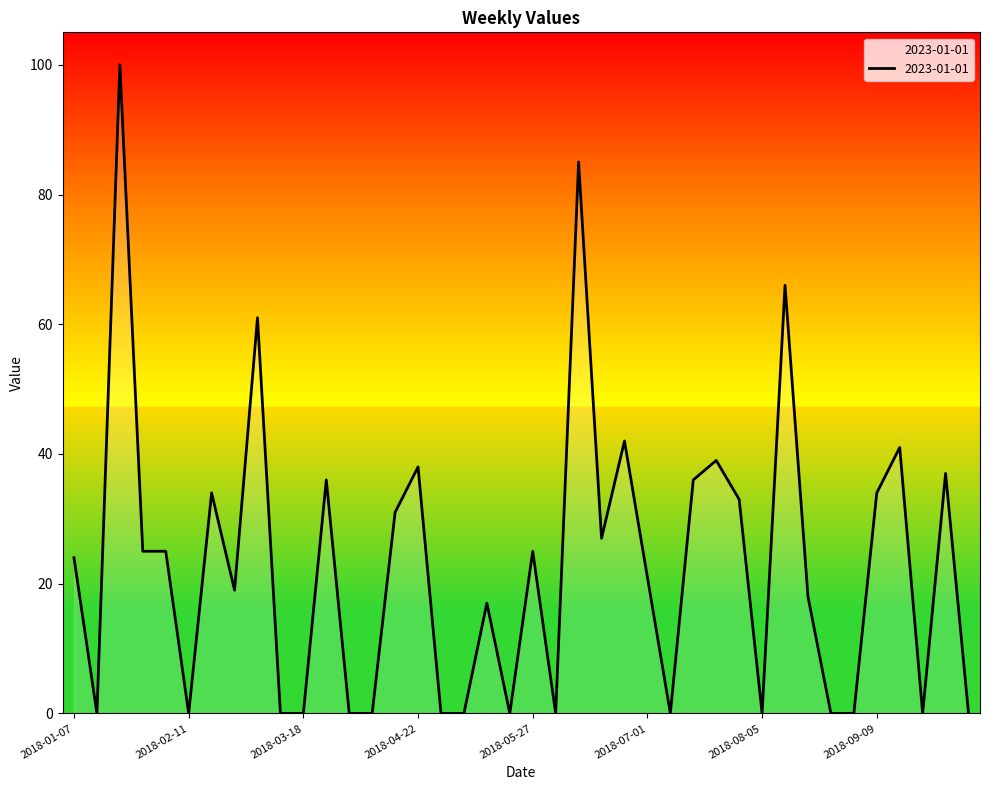

What is the maximum value shown in the chart?

100